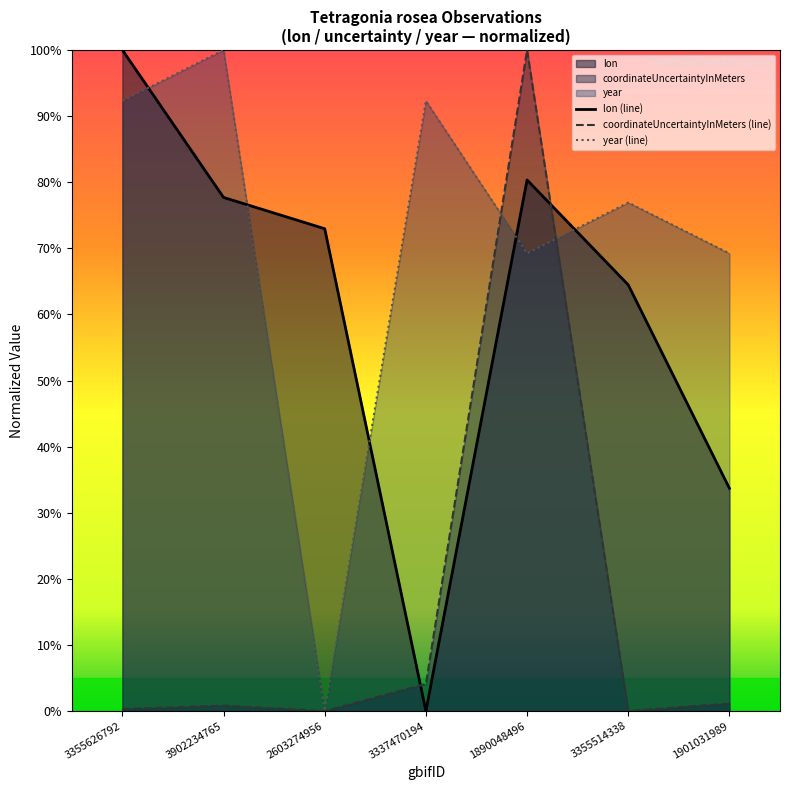

How many values in the year series are below 76?

3